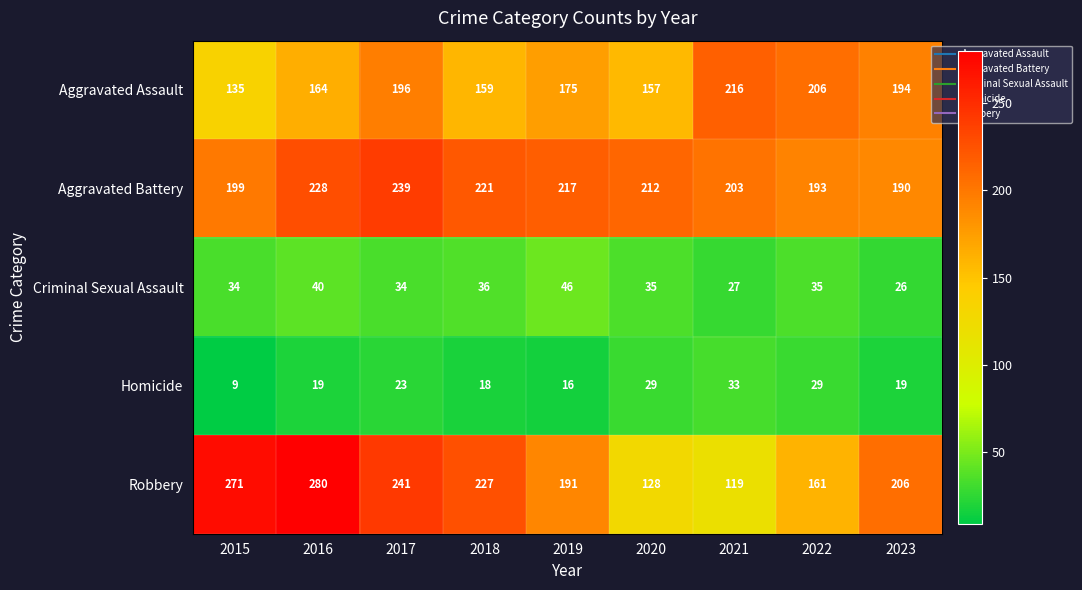

How many values in the Aggravated Assault series are below 175?

4